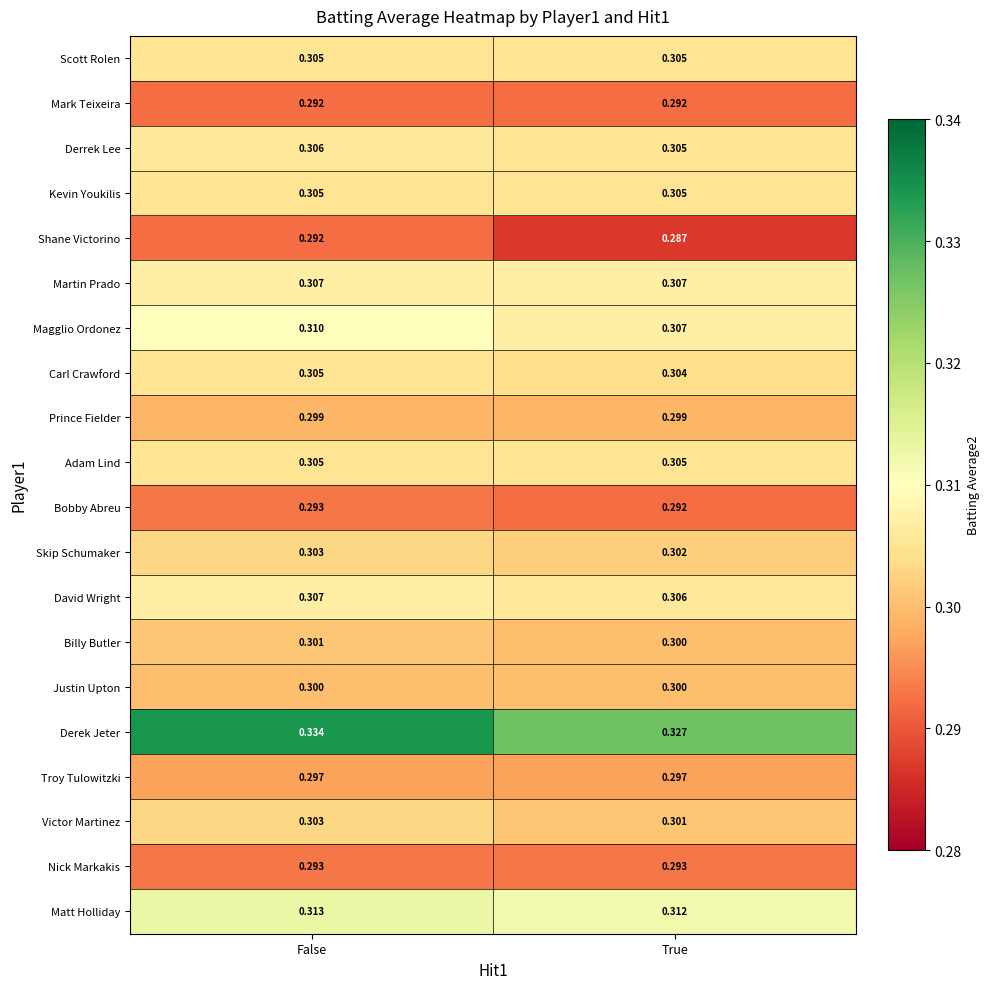

At how many categories does at least one series exceed 0?

2